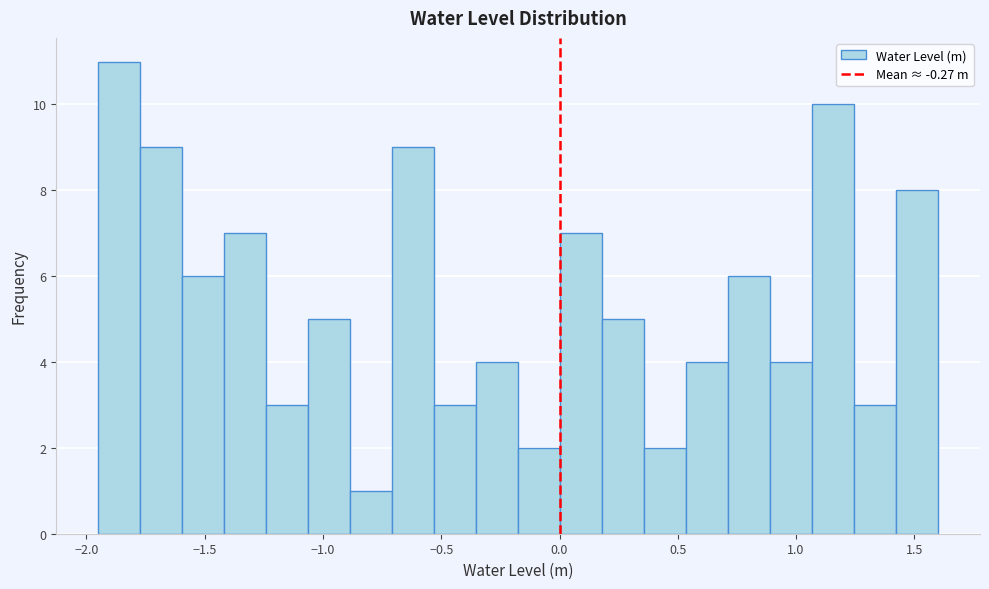

Read against the x-axis, roughly where is the centre of the tallest bar?

-1.85